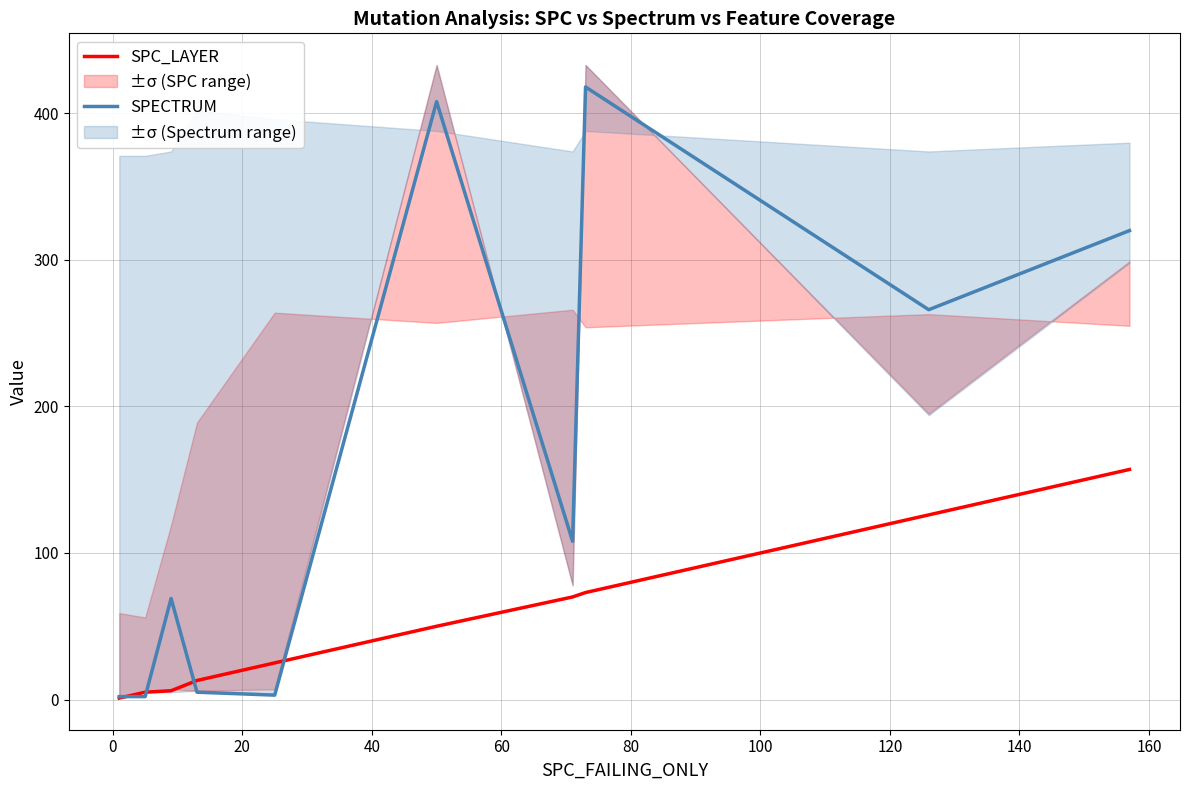

Does the chart have visible grid lines?

Yes